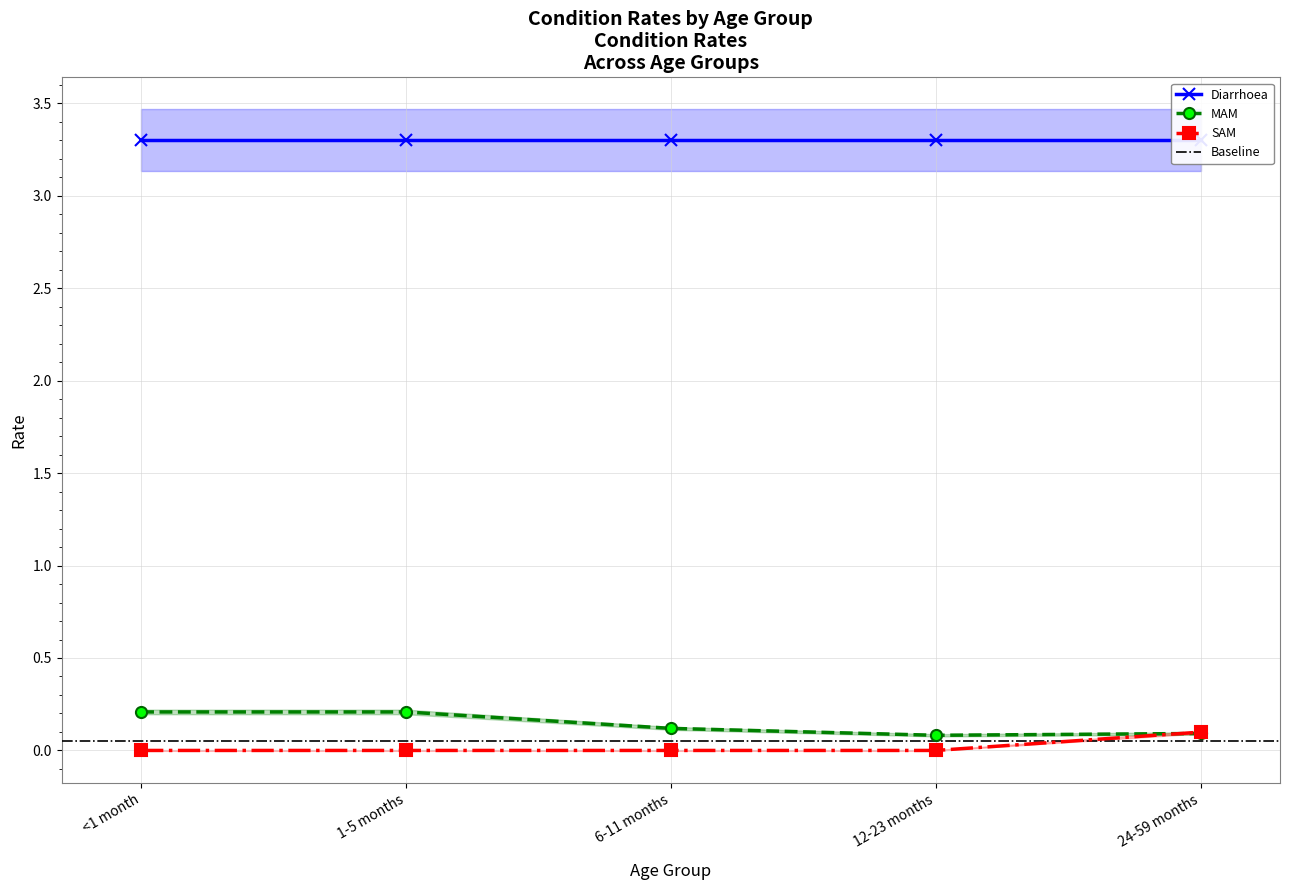

The MAM series shows 0.0 at 24-59 months. True or false?

False